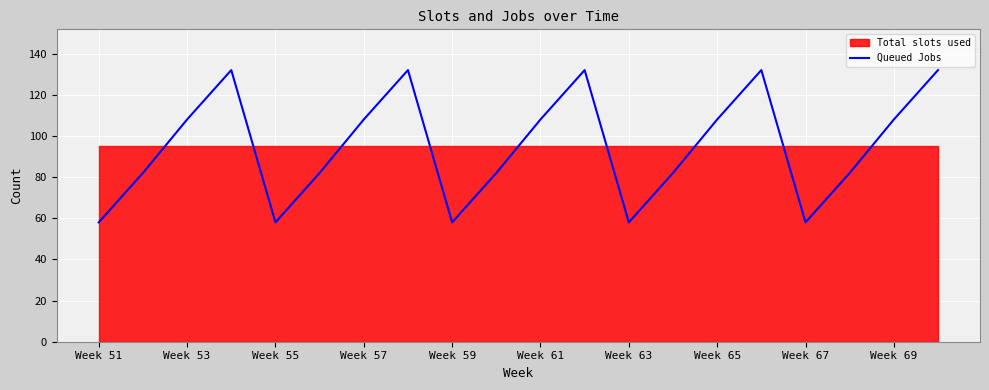

True or false: Queued Jobs has a value of 108 at Week 69.

True